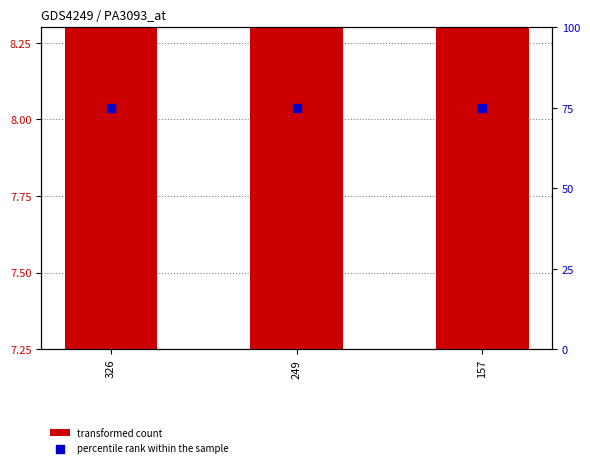

Which series contains the lowest Y value?

transformed count